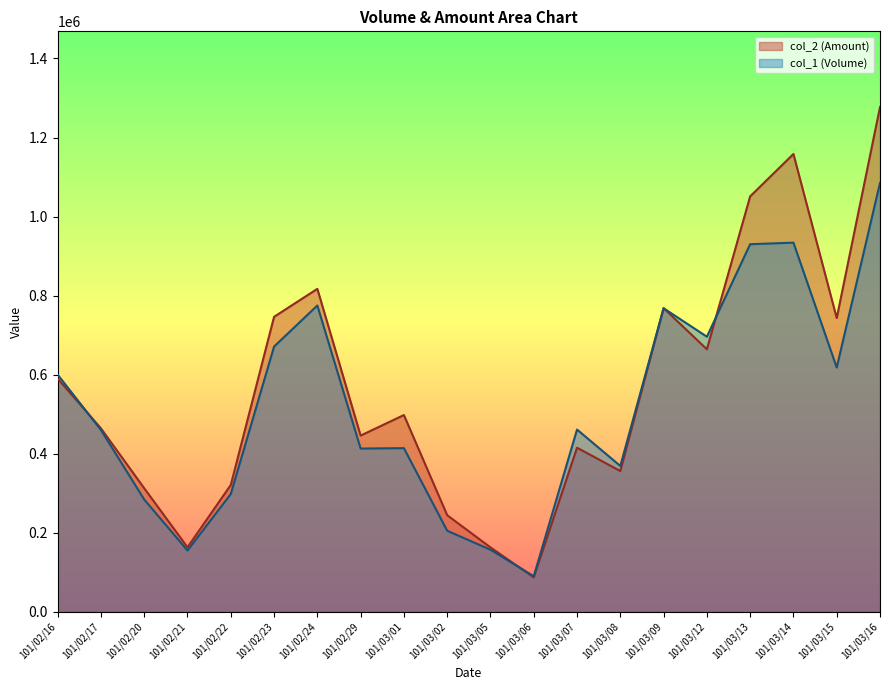

How many interior local valleys does the col_1 (Volume) series have?

6